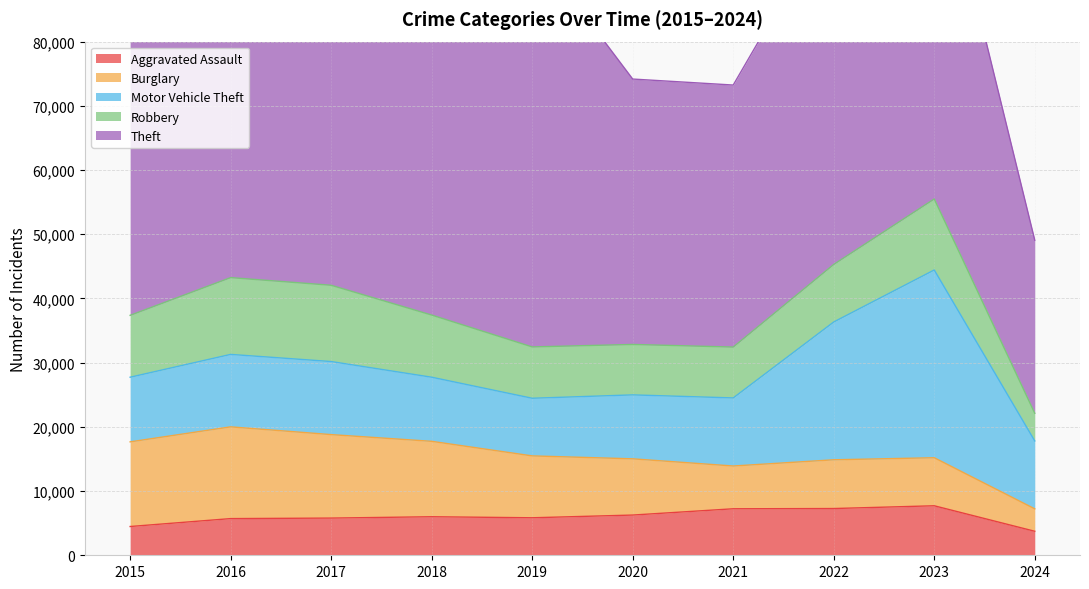

Rank the series by their maximum value, from lowest to highest.

Aggravated Assault, Robbery, Burglary, Motor Vehicle Theft, Theft